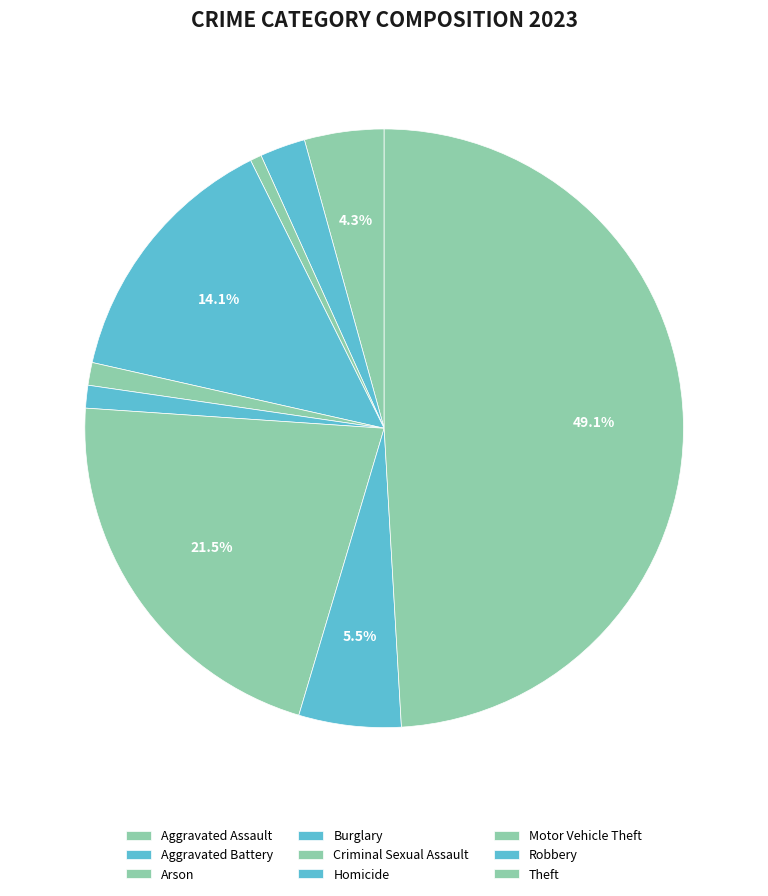

Is there a majority slice in this chart?

No